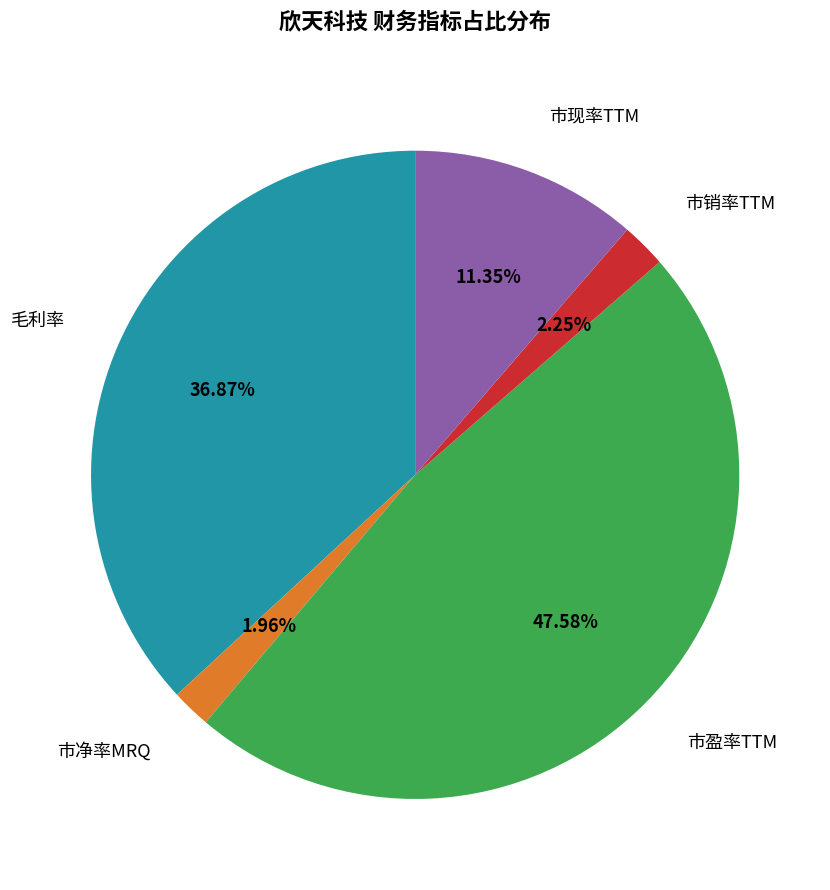

Which has a higher value, 市盈率TTM or 毛利率?

市盈率TTM